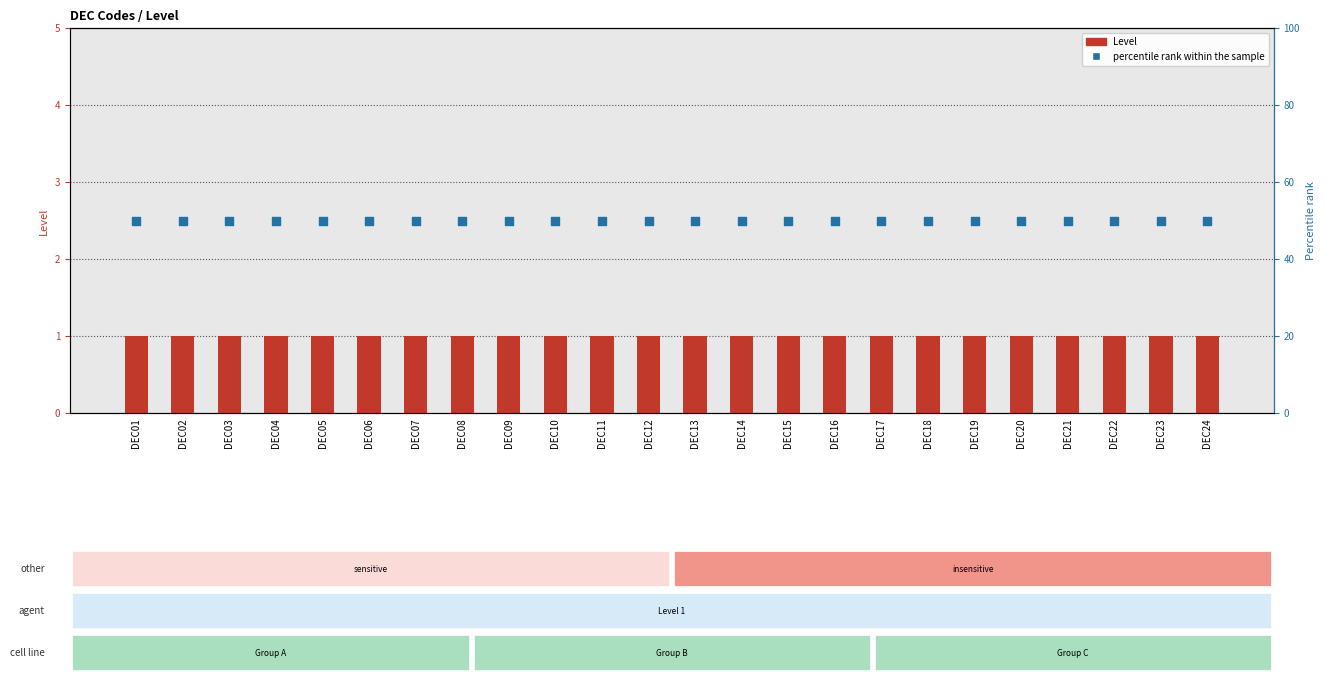

Which series reaches the minimum Y coordinate?

Level